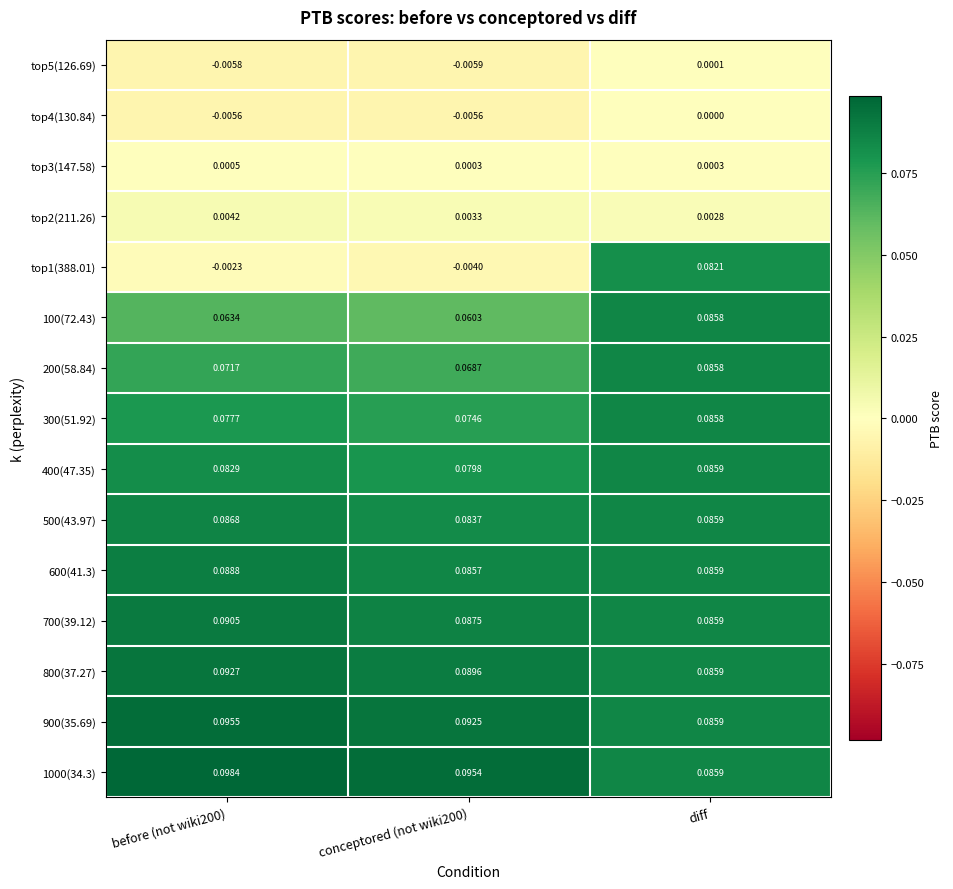

What is the total value across all series at diff?

0.9